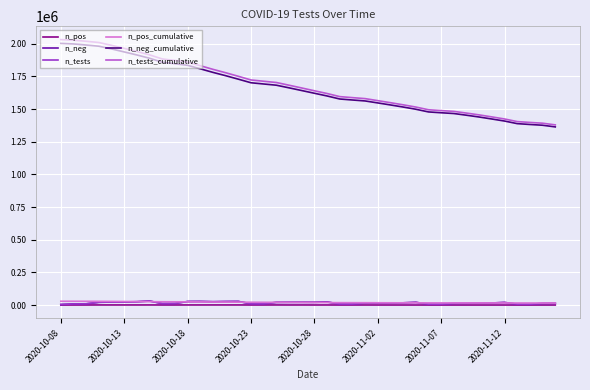

What is the highest value of the n_neg series?

30474